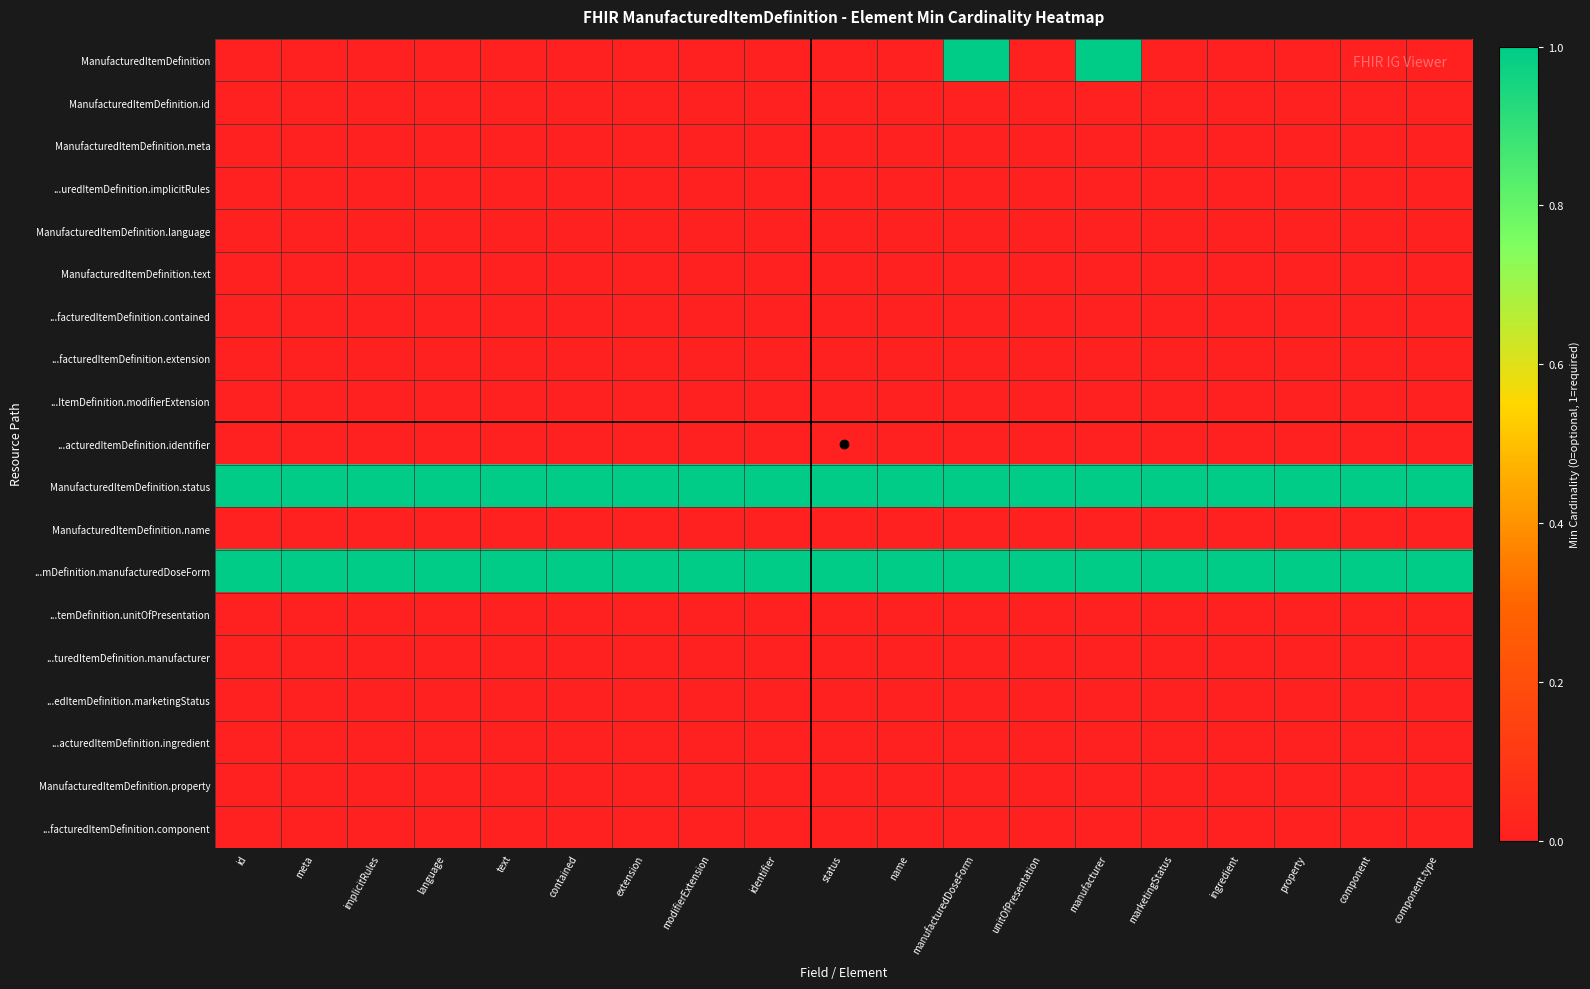

What is the difference between the highest and lowest values at status?

1